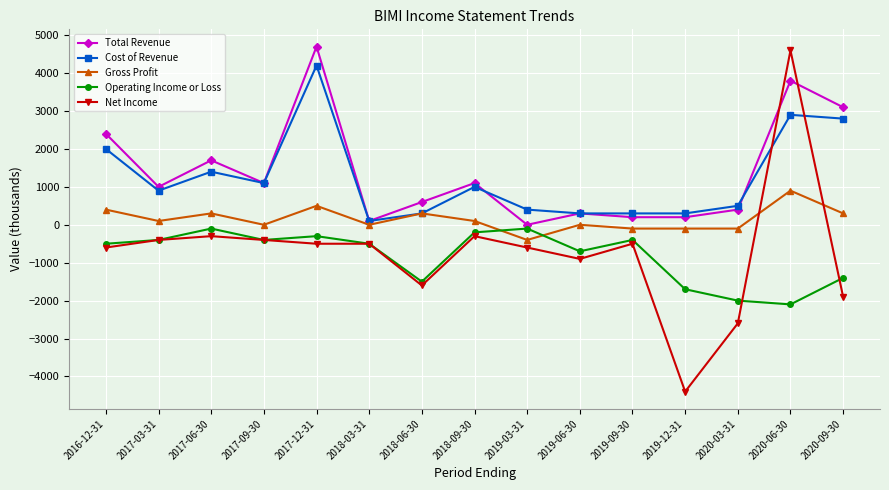

How many intersections are there between Total Revenue and Net Income?

2